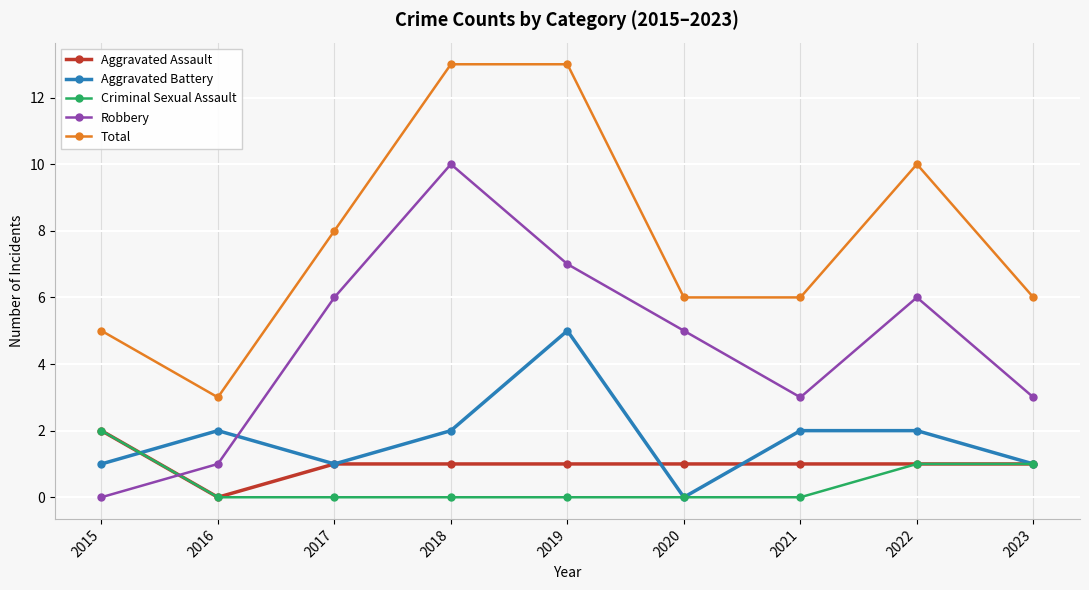

What is the sum of all Aggravated Assault values?

9